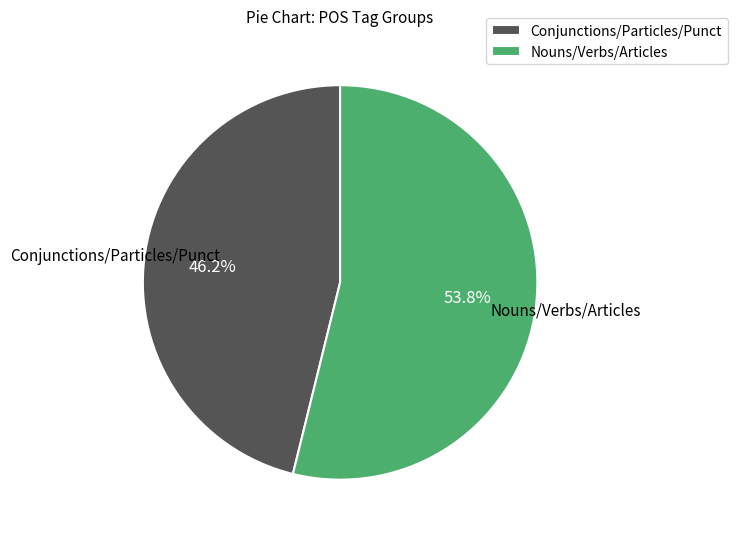

Which has a higher value, Conjunctions/Particles/Punct or Nouns/Verbs/Articles?

Nouns/Verbs/Articles